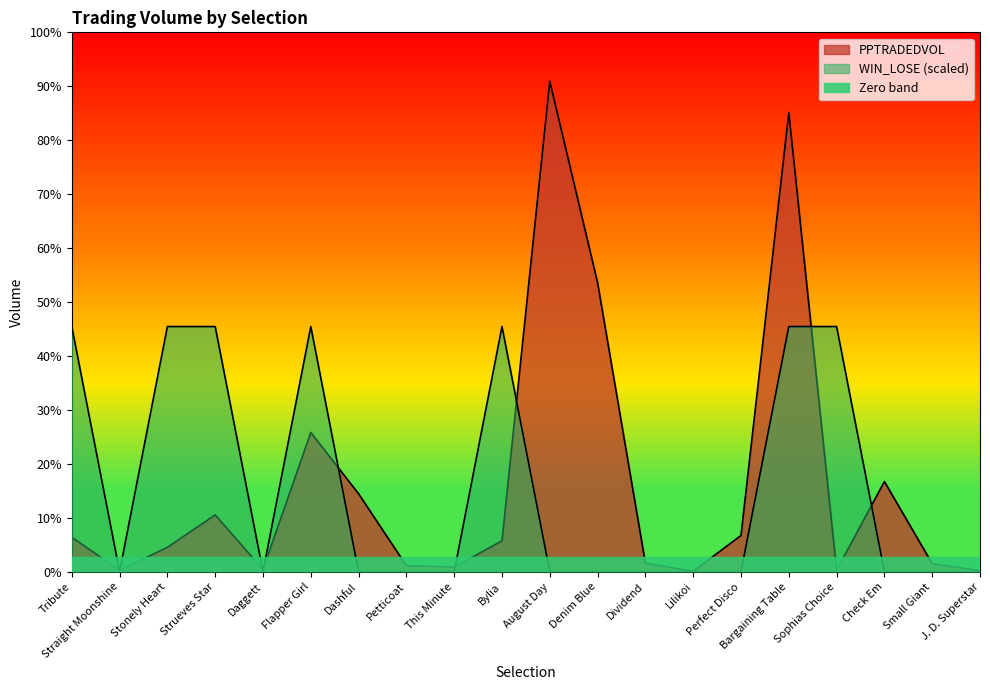

What is the difference between the second highest and second lowest values in the PPTRADEDVOL series?

3069.3